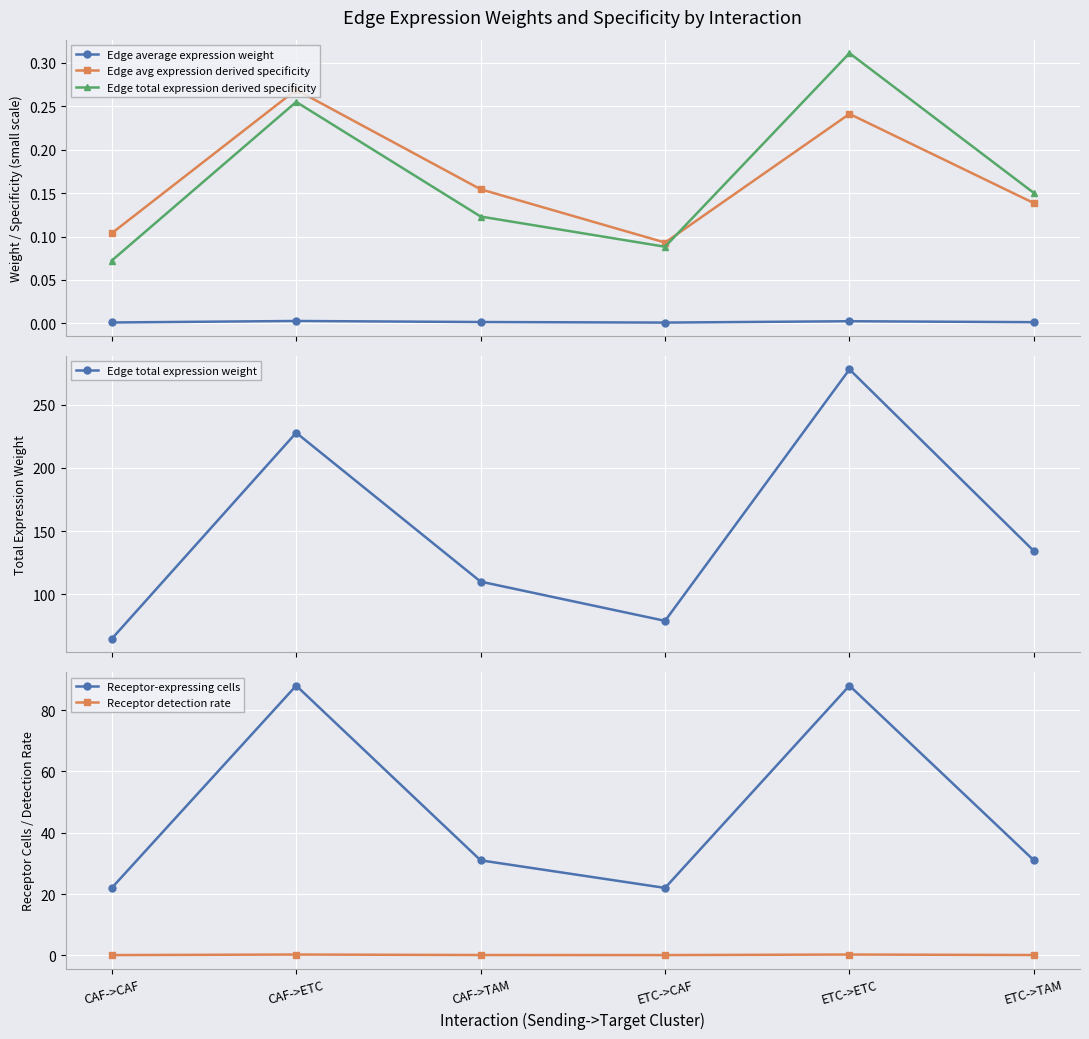

True or false: Edge avg expression derived specificity and Receptor detection rate cross at least once.

True